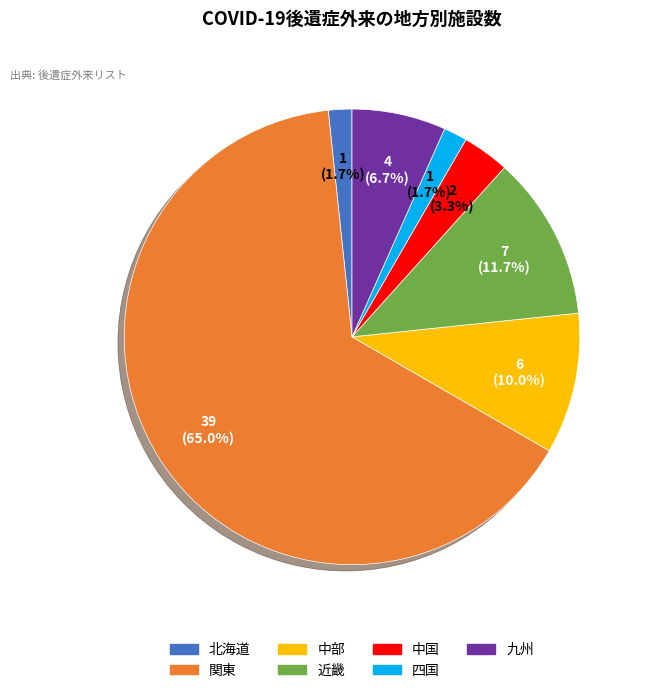

Which slice is the largest?

関東